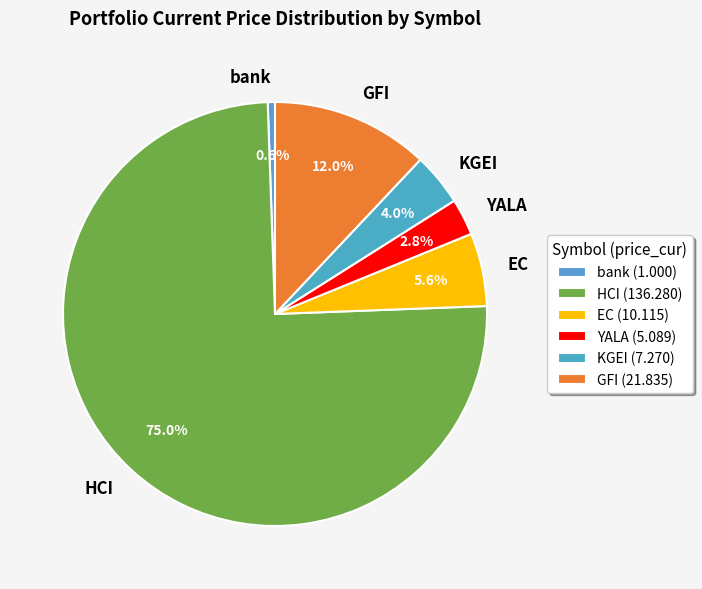

How many slices are in this pie chart?

6